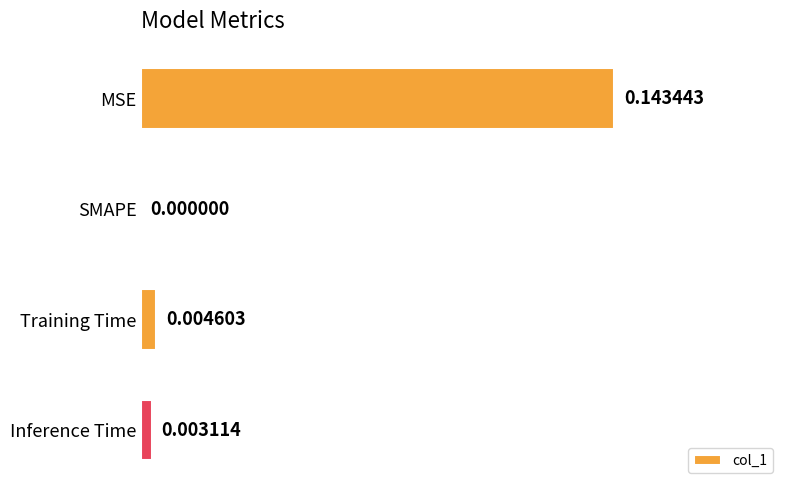

Count the number of values greater than 0.

3